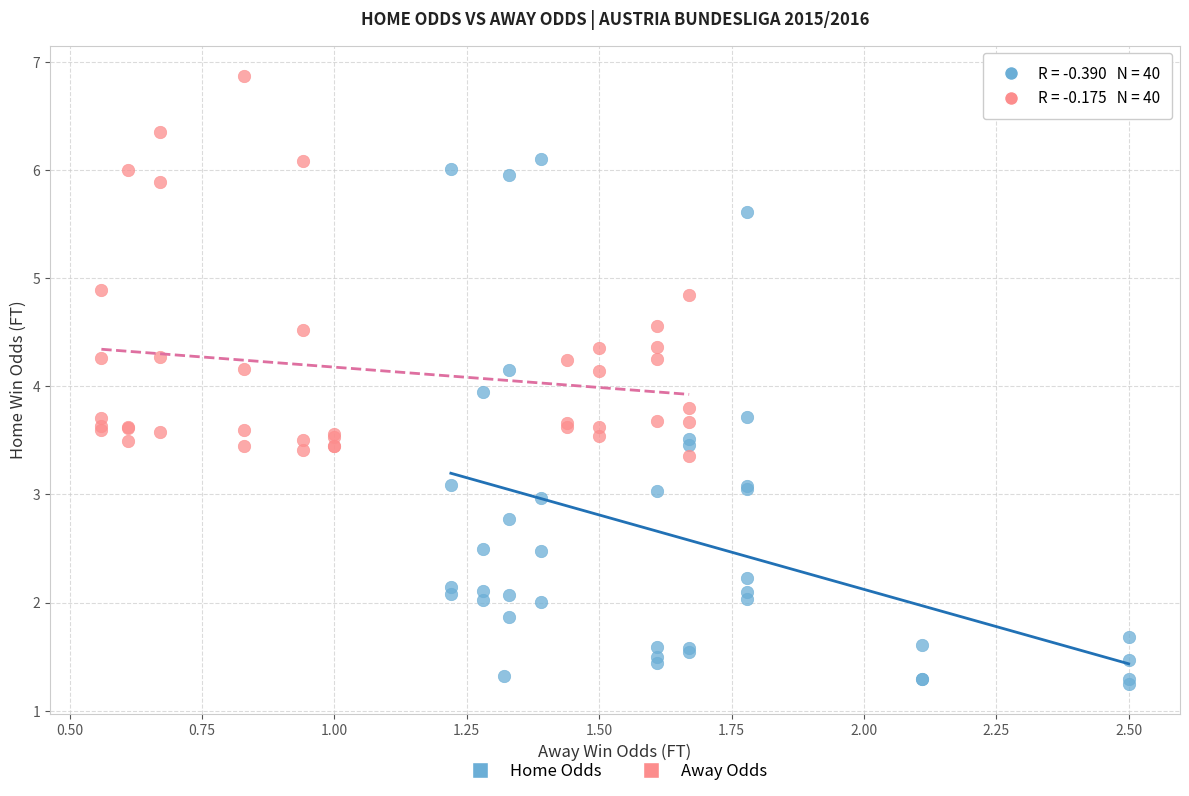

Which series has the widest spread of Y values?

Home Odds